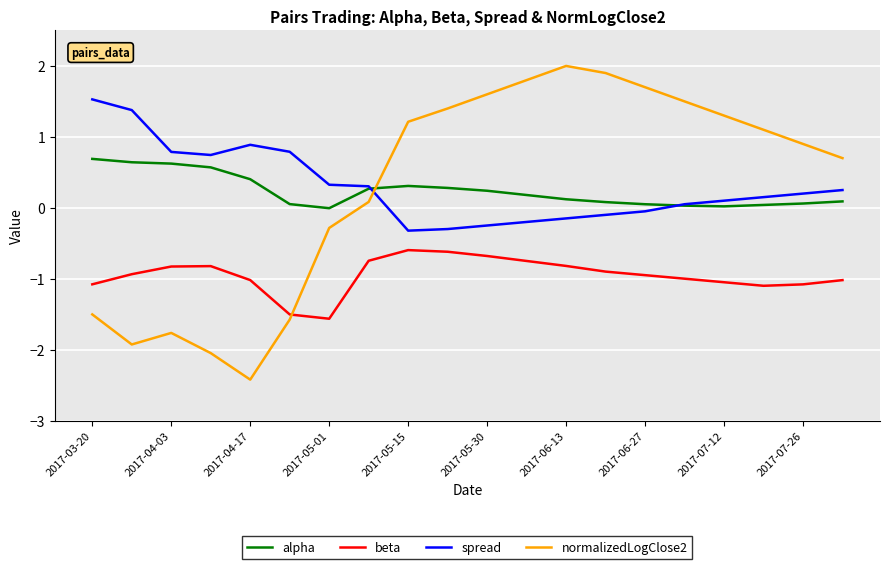

Rank the series by their maximum value, from lowest to highest.

beta, alpha, spread, normalizedLogClose2